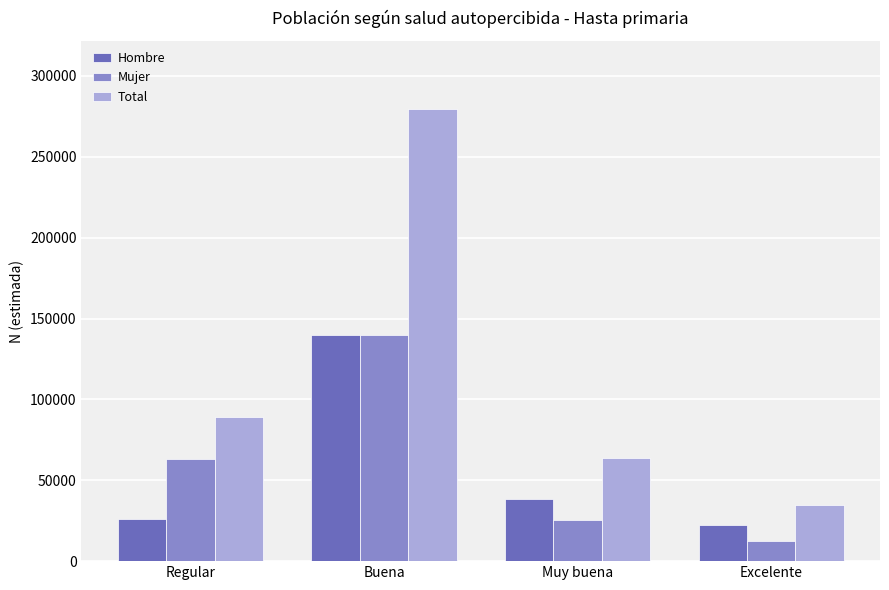

Between Regular and Excelente, which series saw the biggest shift?

Total